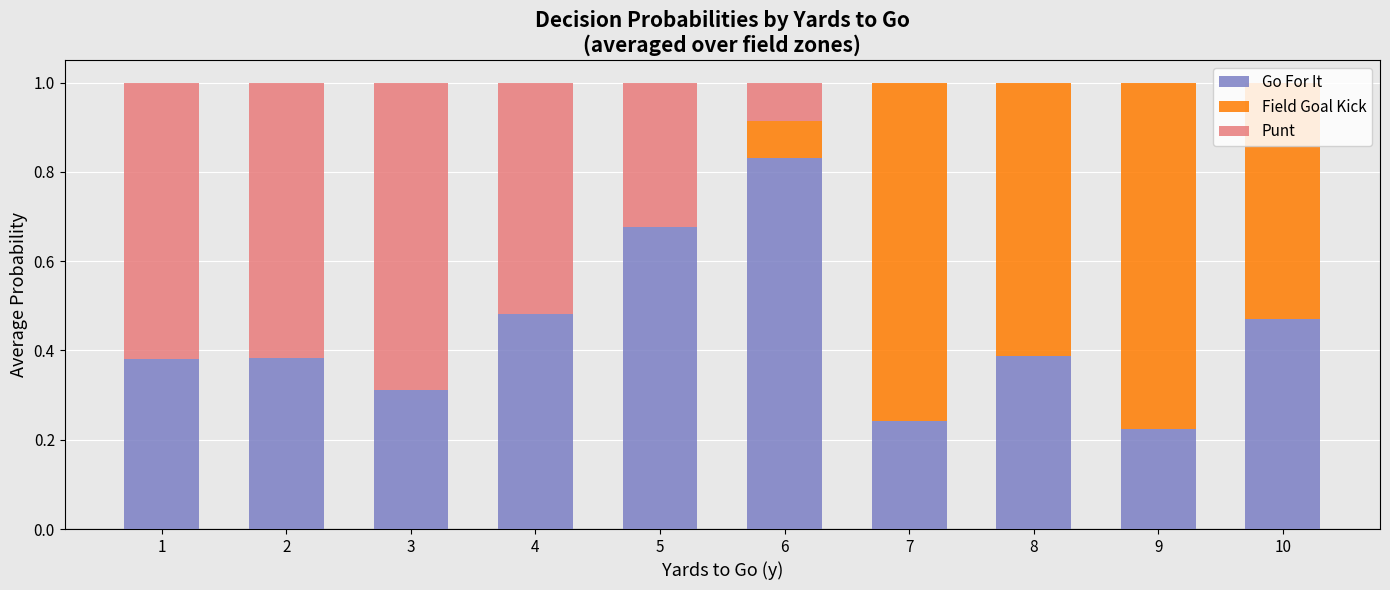

What is the total value across all series at 1?

1.0